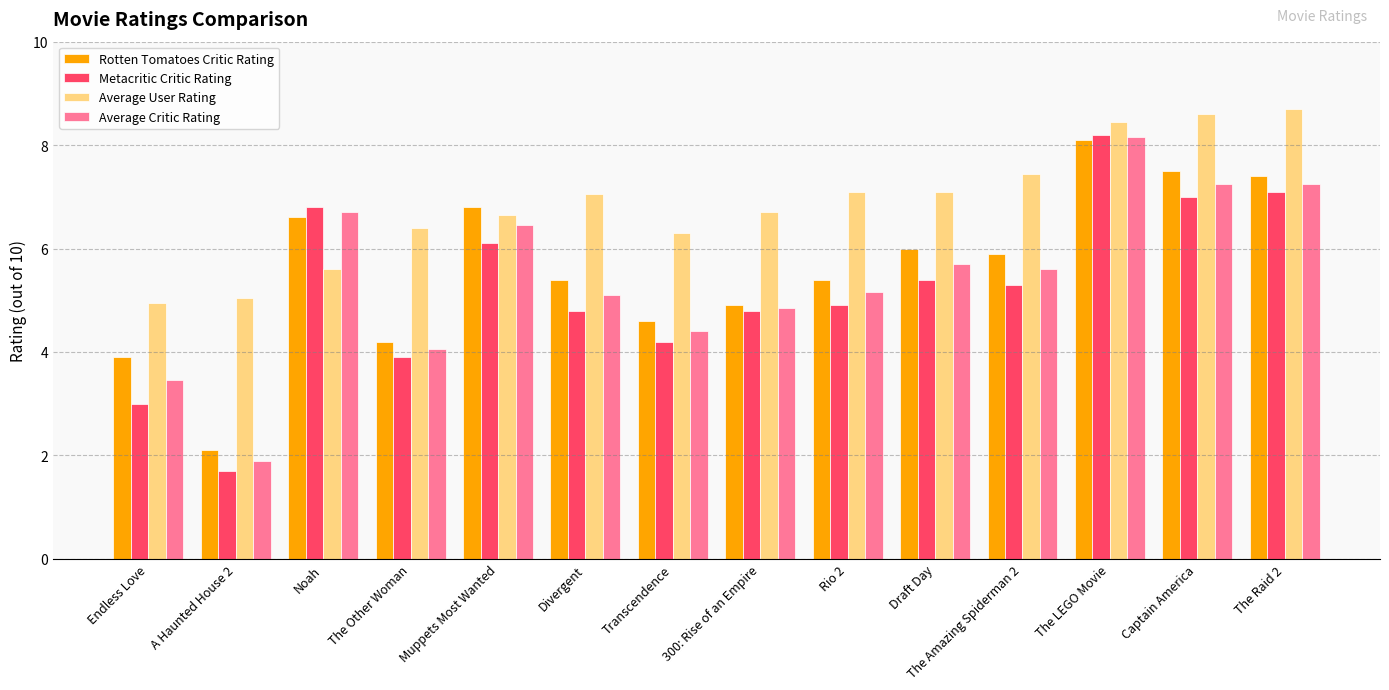

What is the smallest value displayed?

1.7